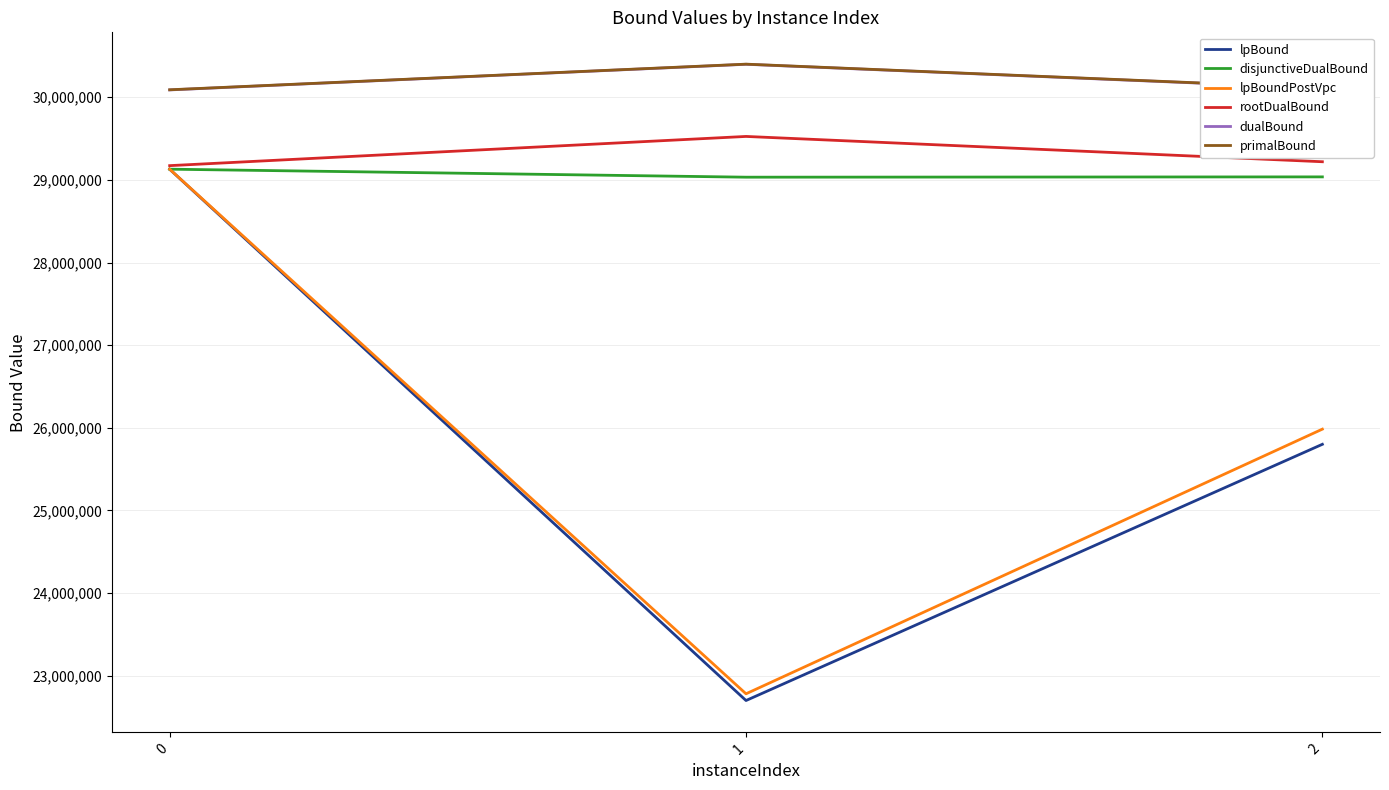

The value of dualBound at 1 is 50979690.8. True or false?

False